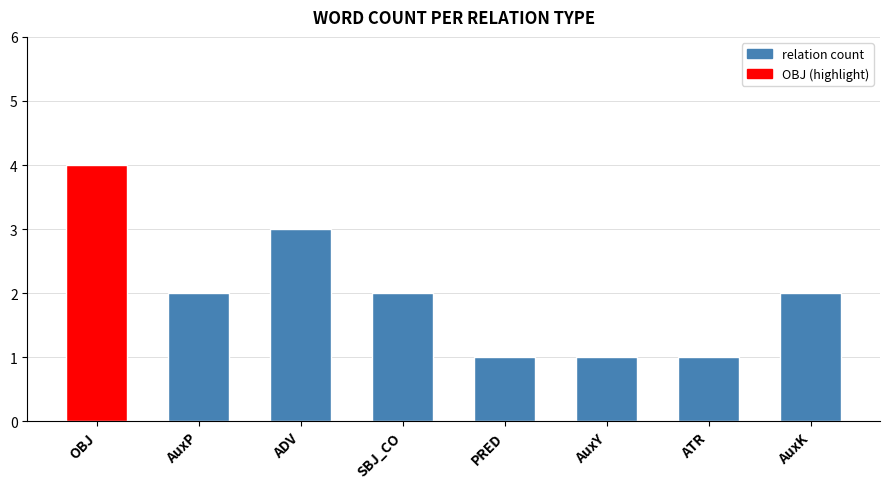

How many categories are shown in the chart?

8